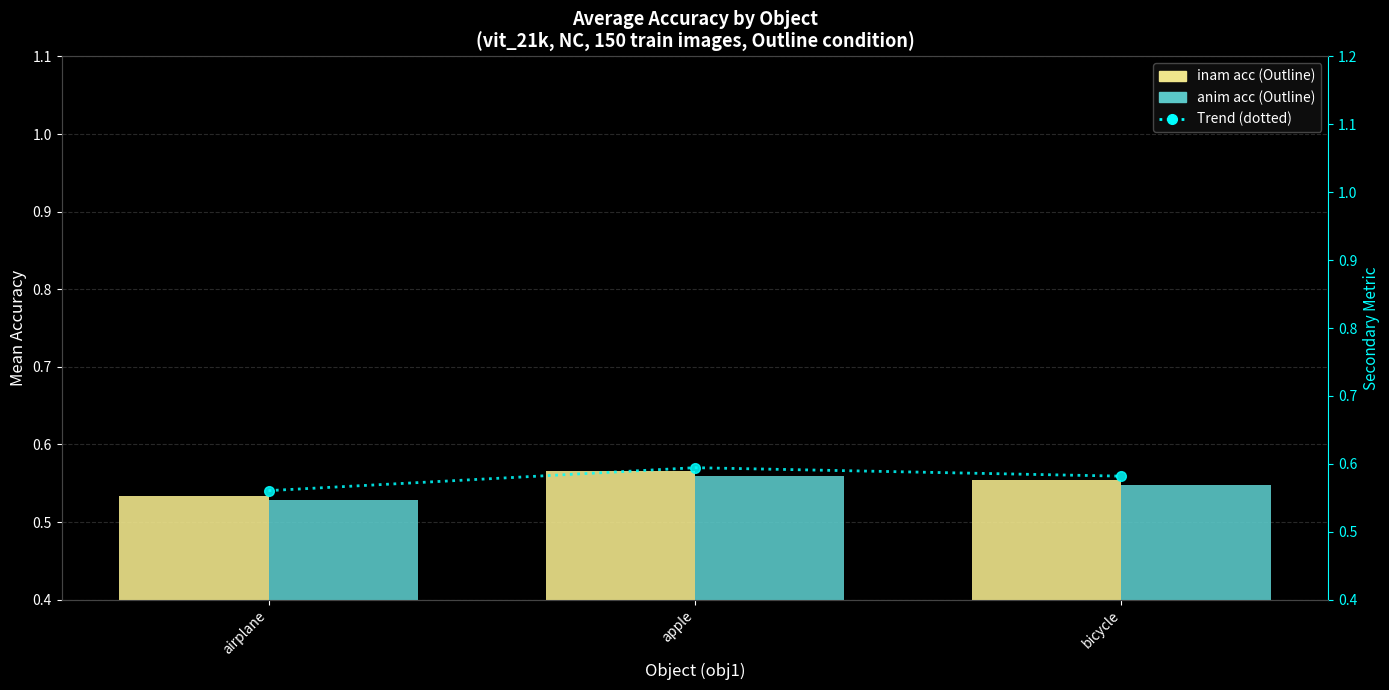

At which category is the sum across all series the highest?

apple